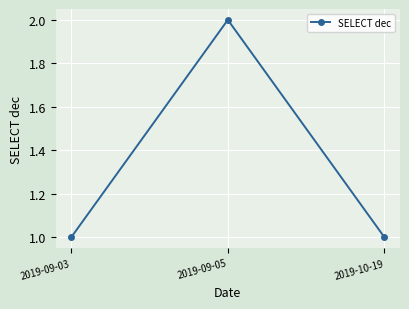

What is the ratio of the value at 2019-09-03 to the value at 2019-10-19?

1.0